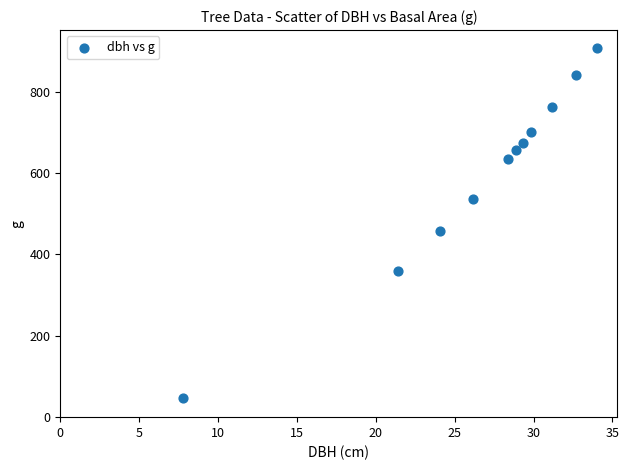

What Y value in the scatter plot is closest to 477?

456.2